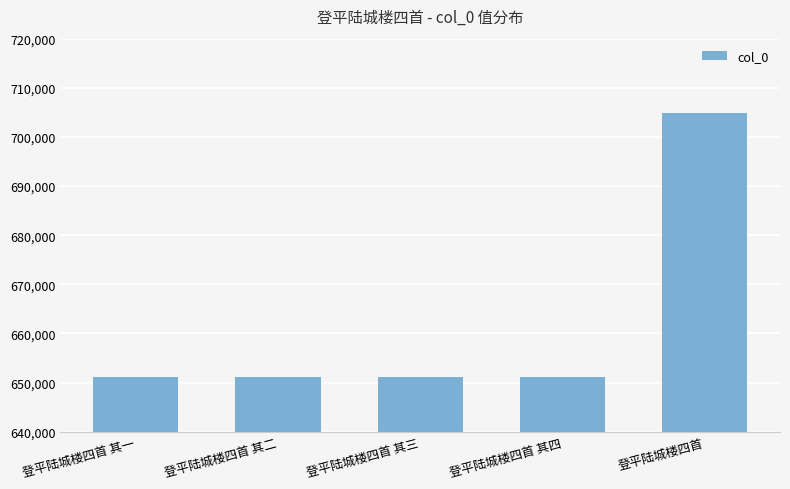

Read the value at 登平陆城楼四首 其三.

651179